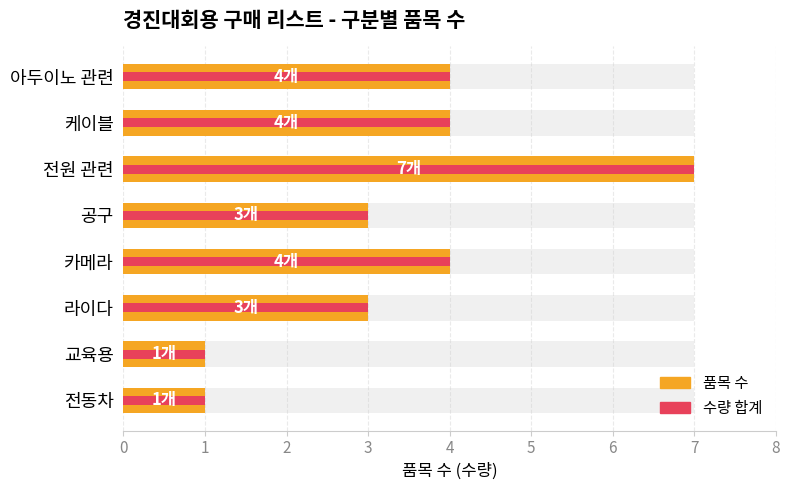

What is the minimum value for 품목 수?

1